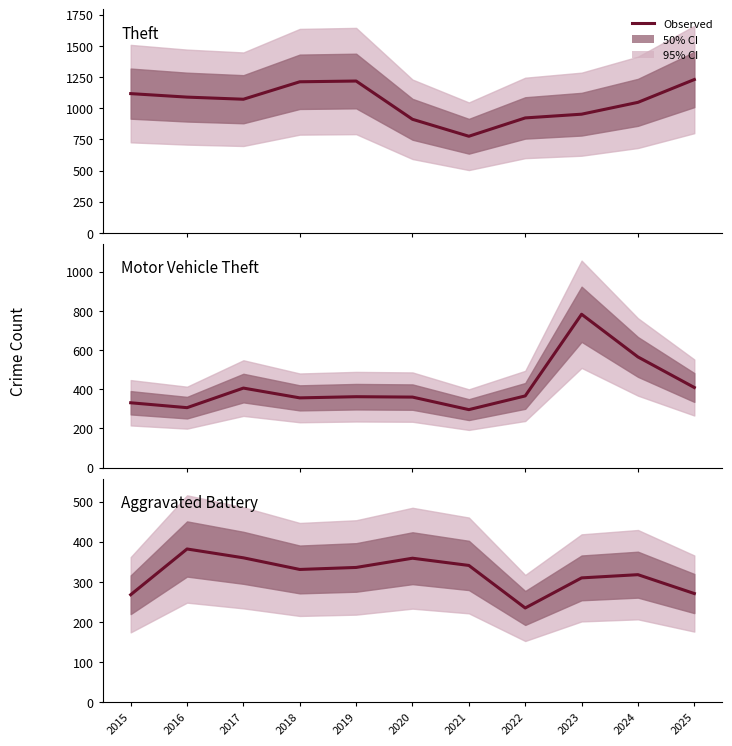

List the series in order of their peak value, lowest first.

Aggravated Battery, Motor Vehicle Theft, Theft